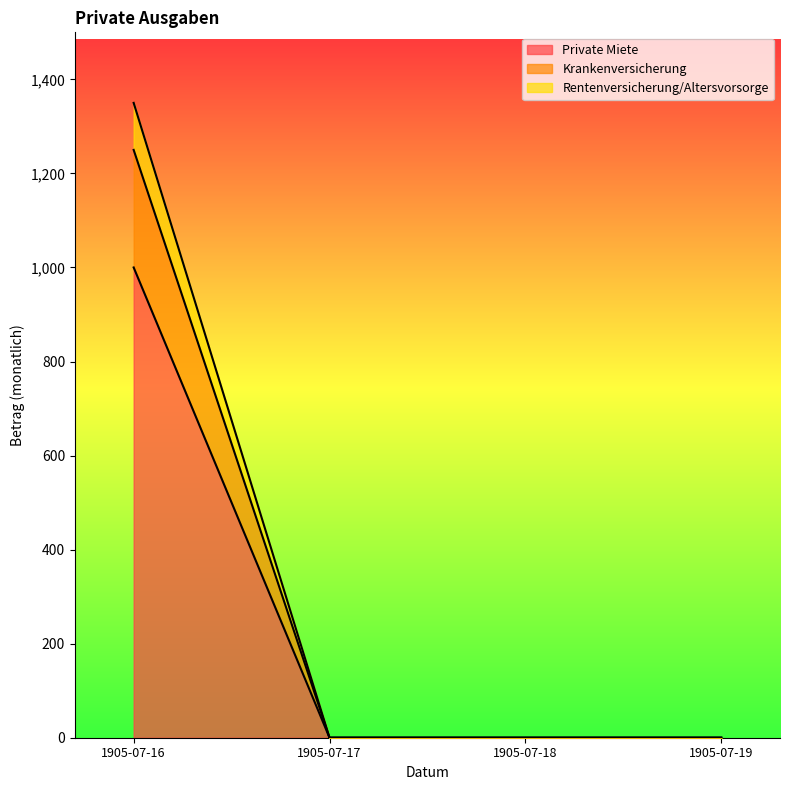

How many Krankenversicherung values are between 0 and 1250?

4